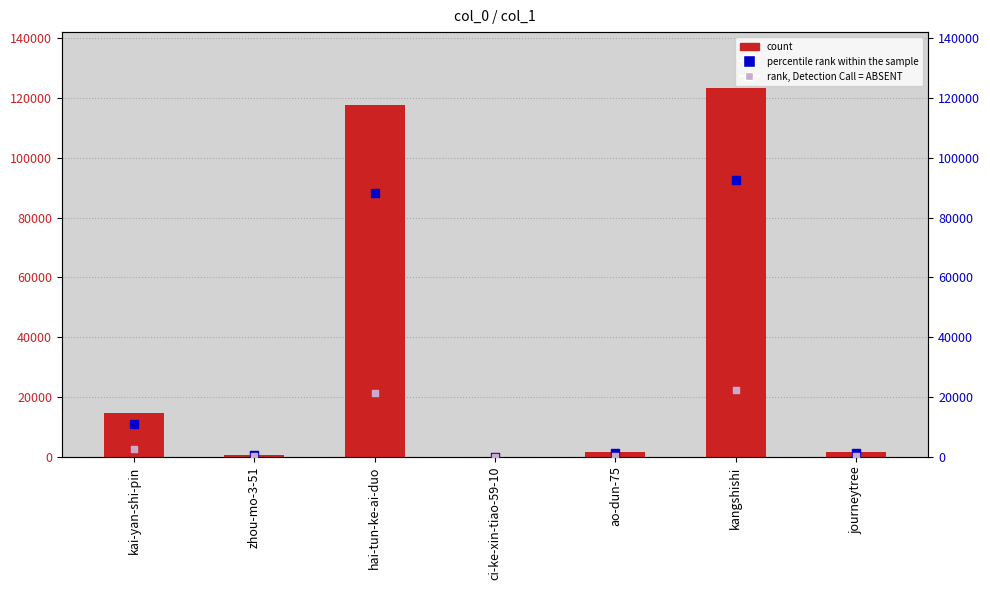

At how many categories does at least one series exceed 59528?

2